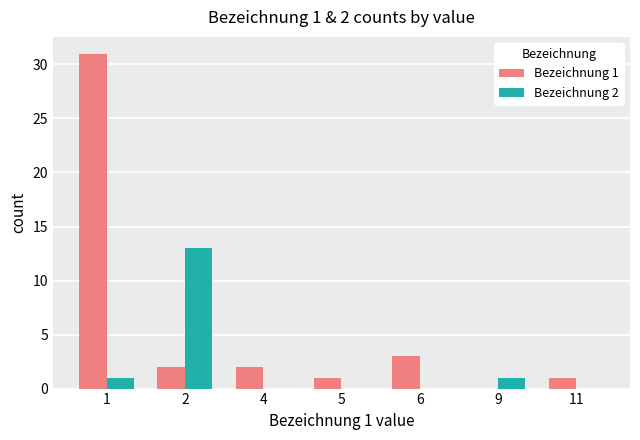

What are all the series names shown in the legend?

Bezeichnung 1, Bezeichnung 2